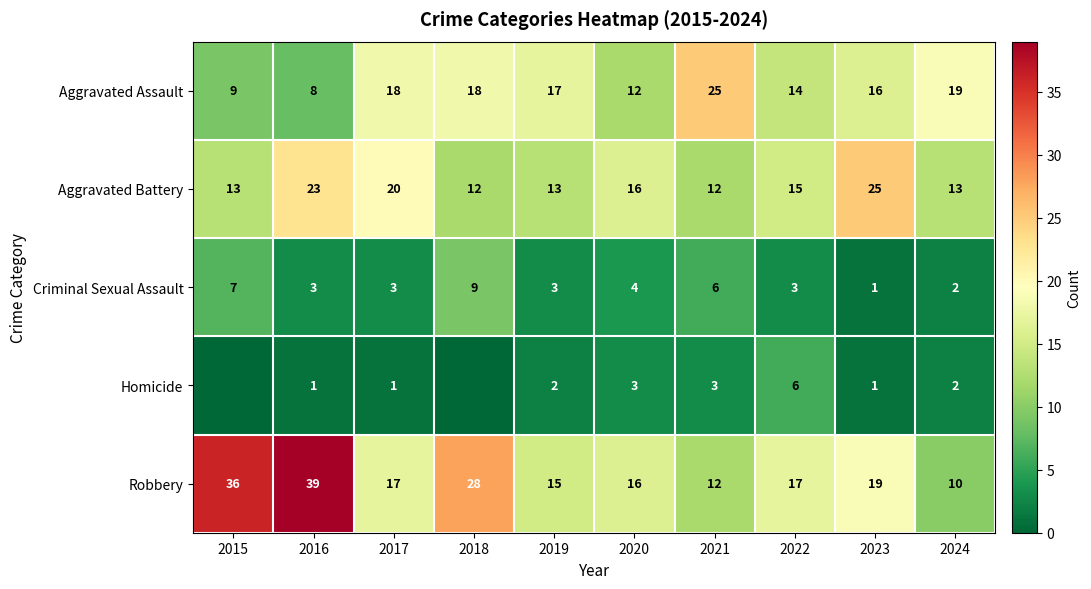

What is the difference between the second highest and minimum values in the Robbery series?

26